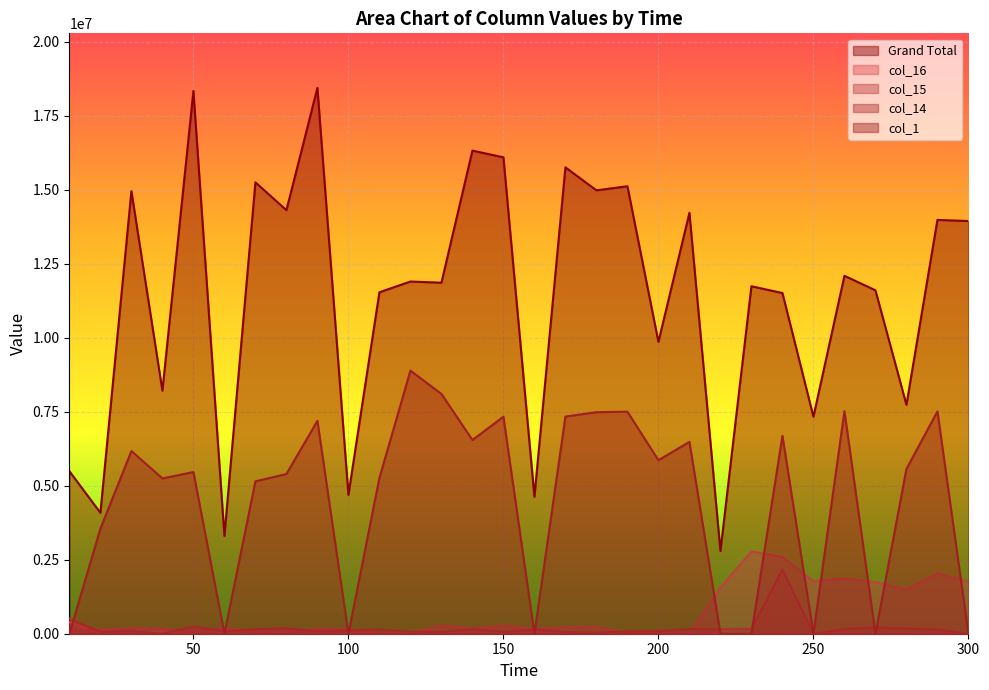

True or false: col_16 and col_14 intersect in this chart.

True